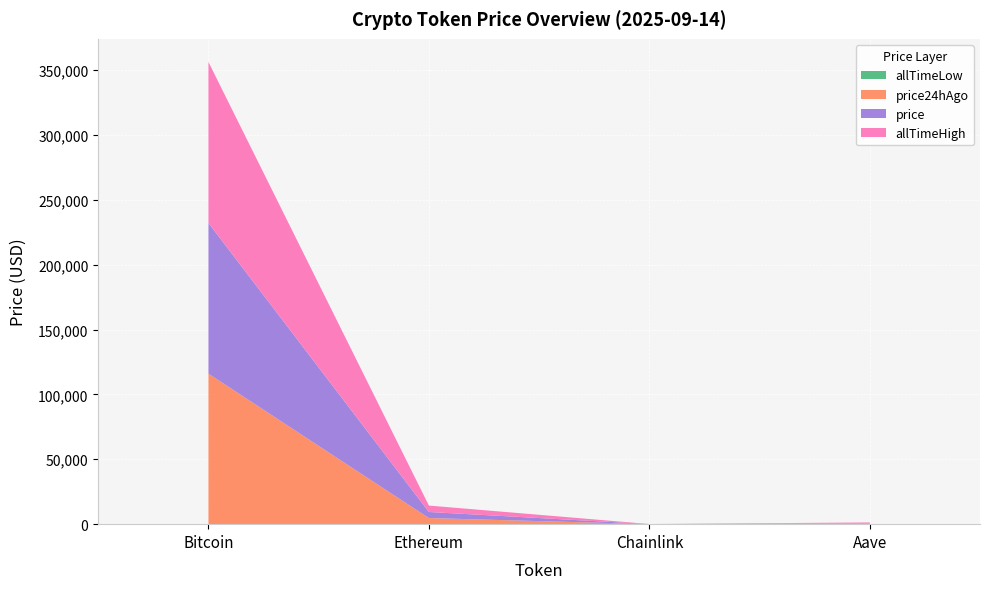

Reading left to right, extract all data points from this chart.

price: Bitcoin=116113.0	Ethereum=4688.3	Chainlink=25.0	Aave=314.7
price24hAgo: Bitcoin=115946.0	Ethereum=4704.7	Chainlink=25.0	Aave=318.1
allTimeHigh: Bitcoin=124128.0	Ethereum=4946.1	Chainlink=52.7	Aave=661.7
allTimeLow: Bitcoin=67.8	Ethereum=0.4	Chainlink=0.1	Aave=26.0
Change24hAgoPct: Bitcoin=0.0	Ethereum=-0.0	Chainlink=-0.0	Aave=-0.0